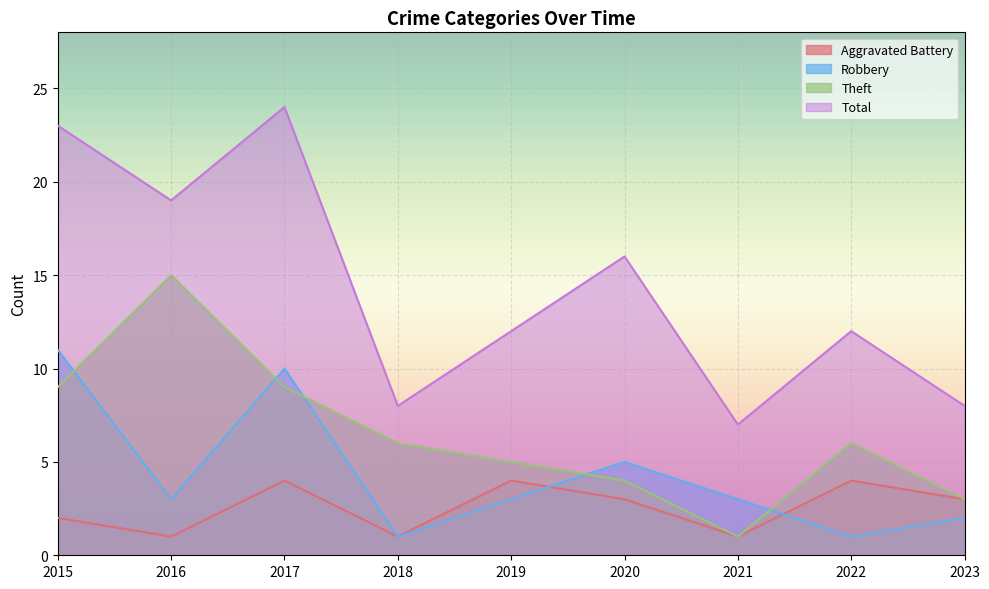

How many lines are shown in the chart?

4